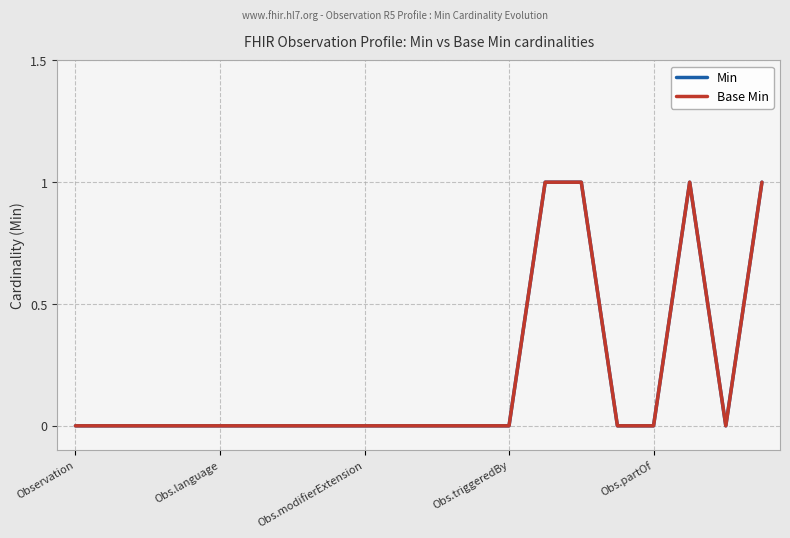

At which label is Min closest to 0?

Observation